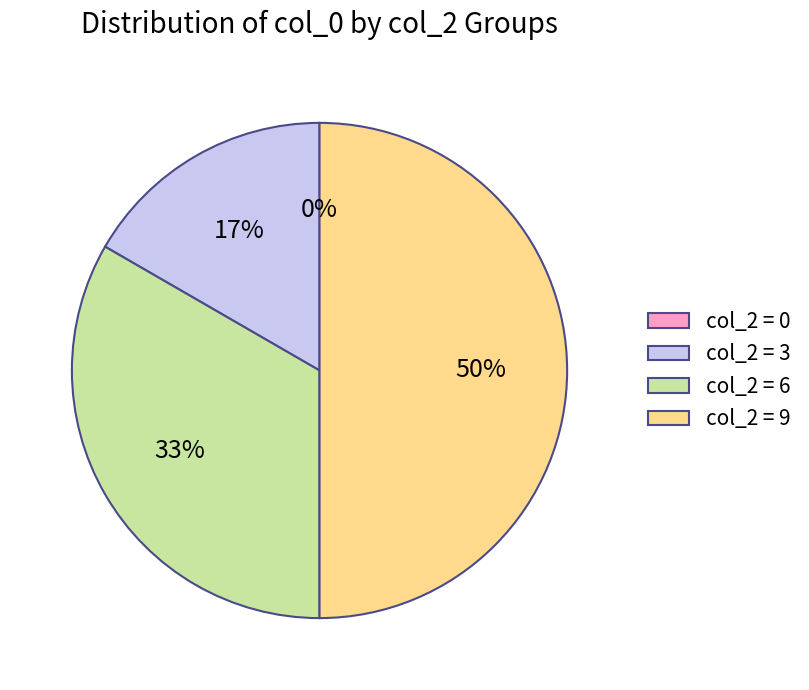

What percentage is the 6 slice, to the nearest percent?

33%